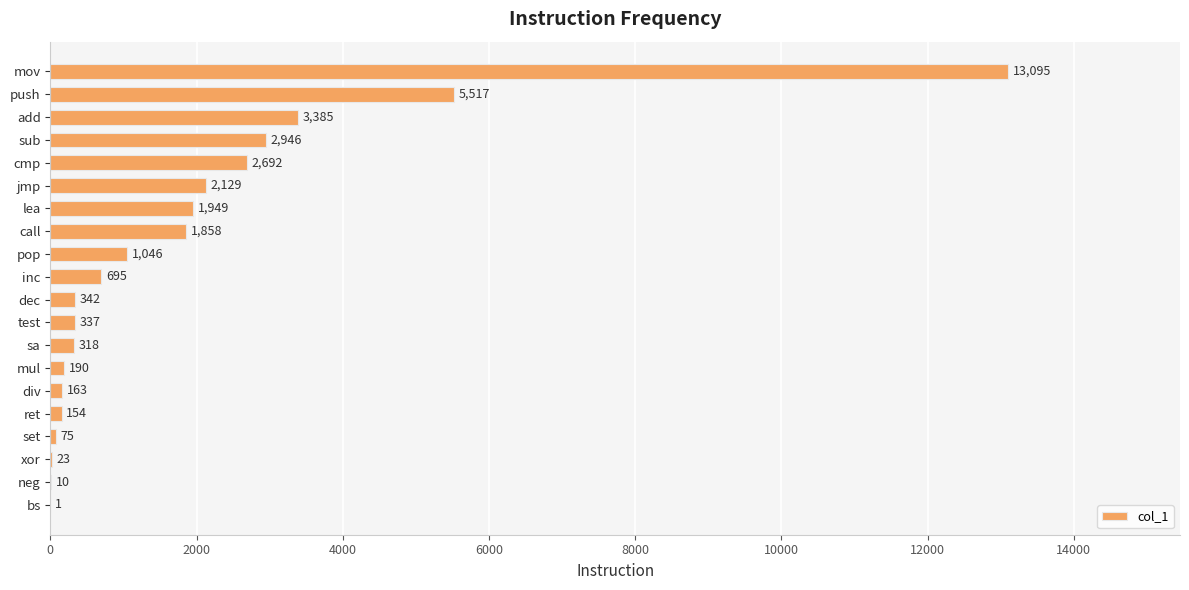

Is it true that the value at call is 1087?

False